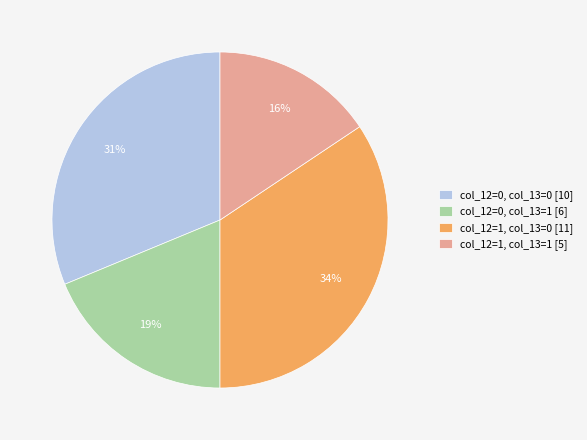

Which category has the biggest portion of the pie?

col_12=1, col_13=0 [11]